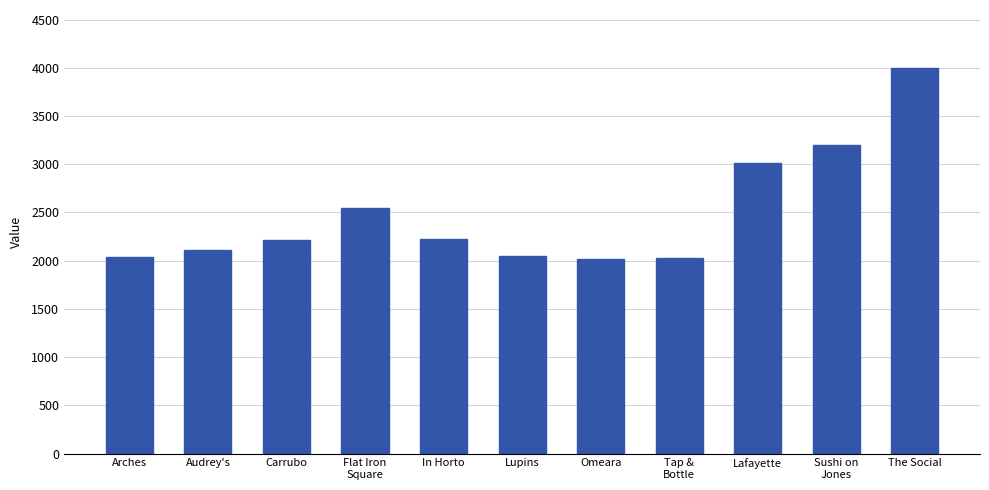

What is the greatest value displayed?

4000